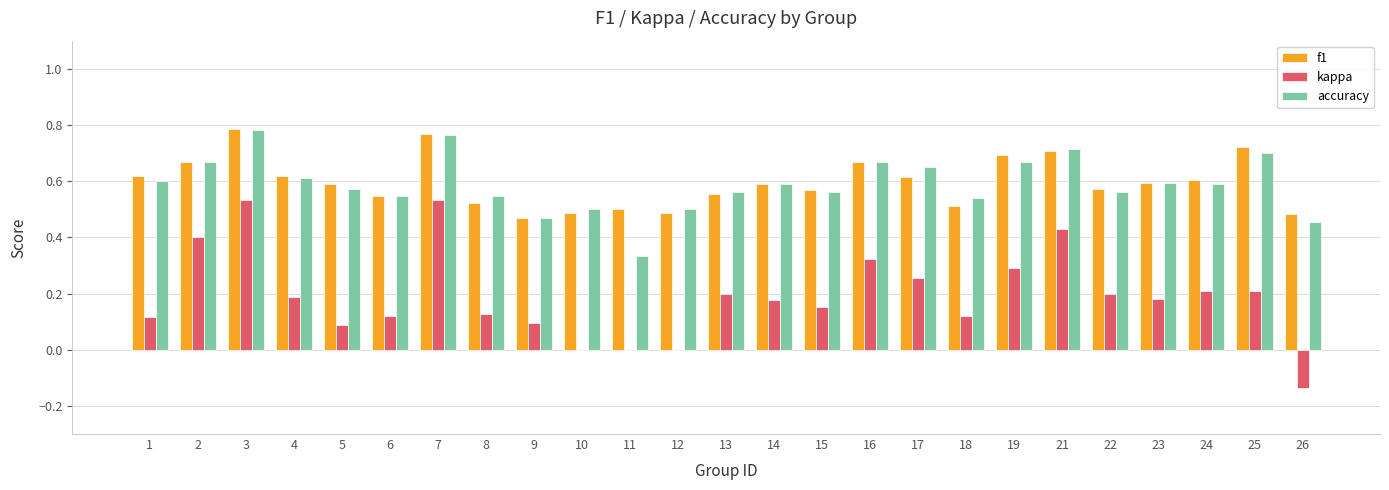

What is the sum of all f1 values?

14.9